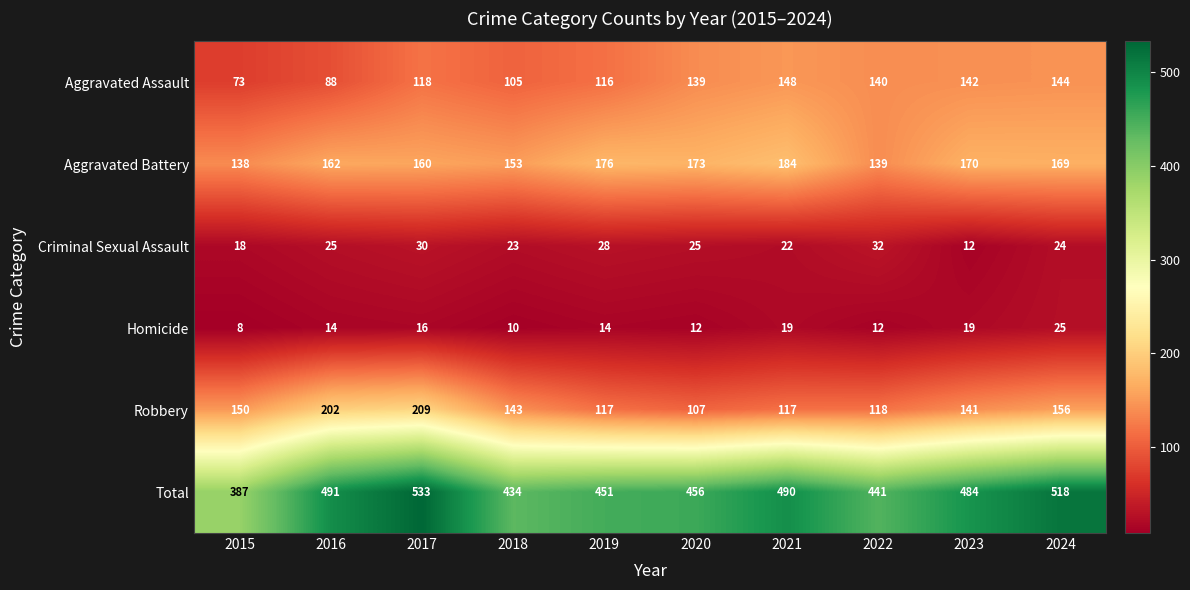

Which label corresponds to the smallest value in the chart?

2015